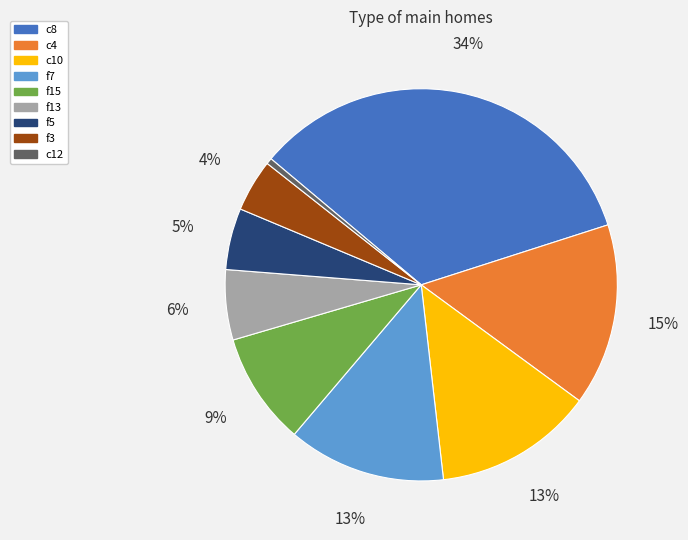

Is there any slice that represents more than half of the pie?

No